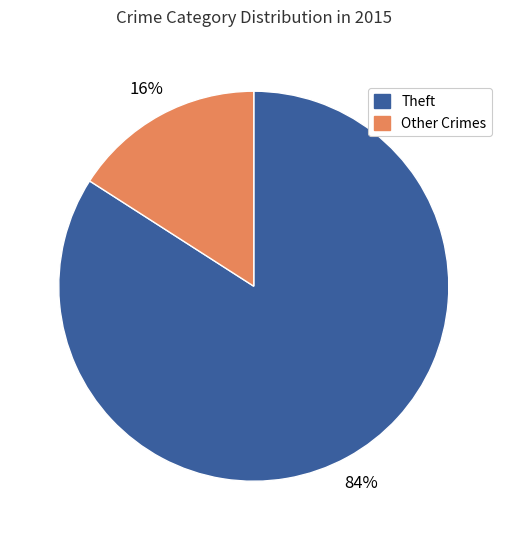

Does any single category account for the majority?

Yes